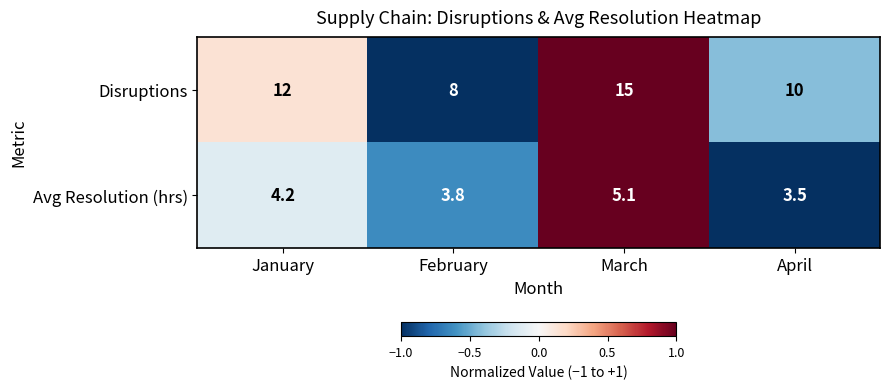

What is the total value across all series at February?

11.8